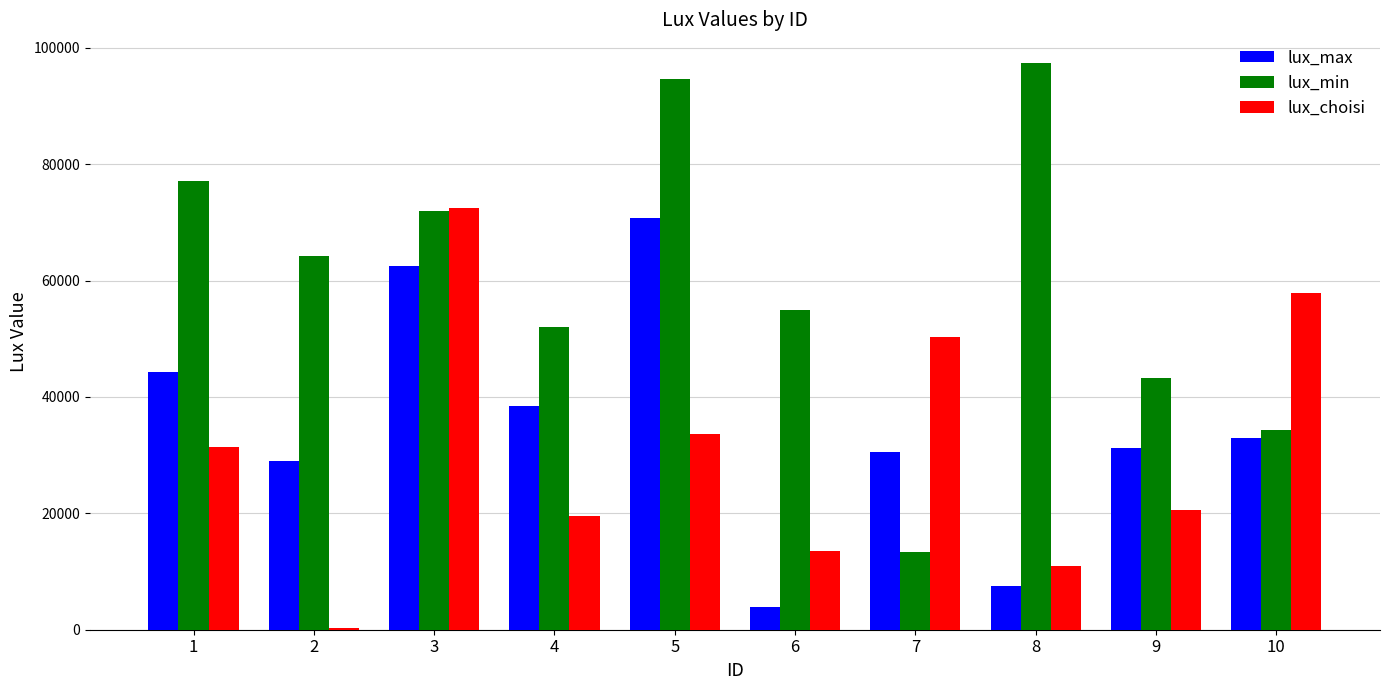

At which label does lux_min first exceed 64275?

1